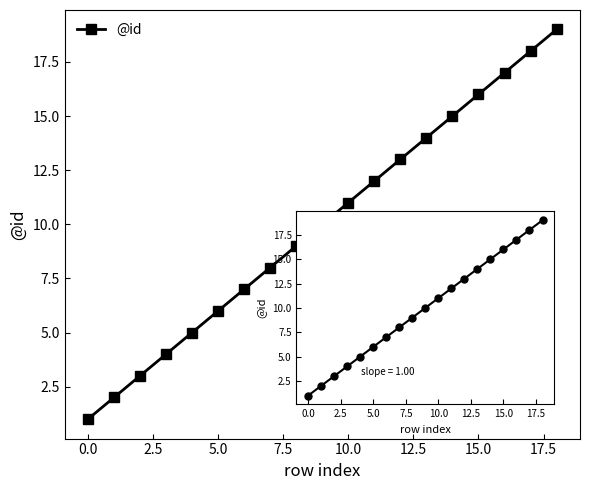

What is the greatest value displayed?

19